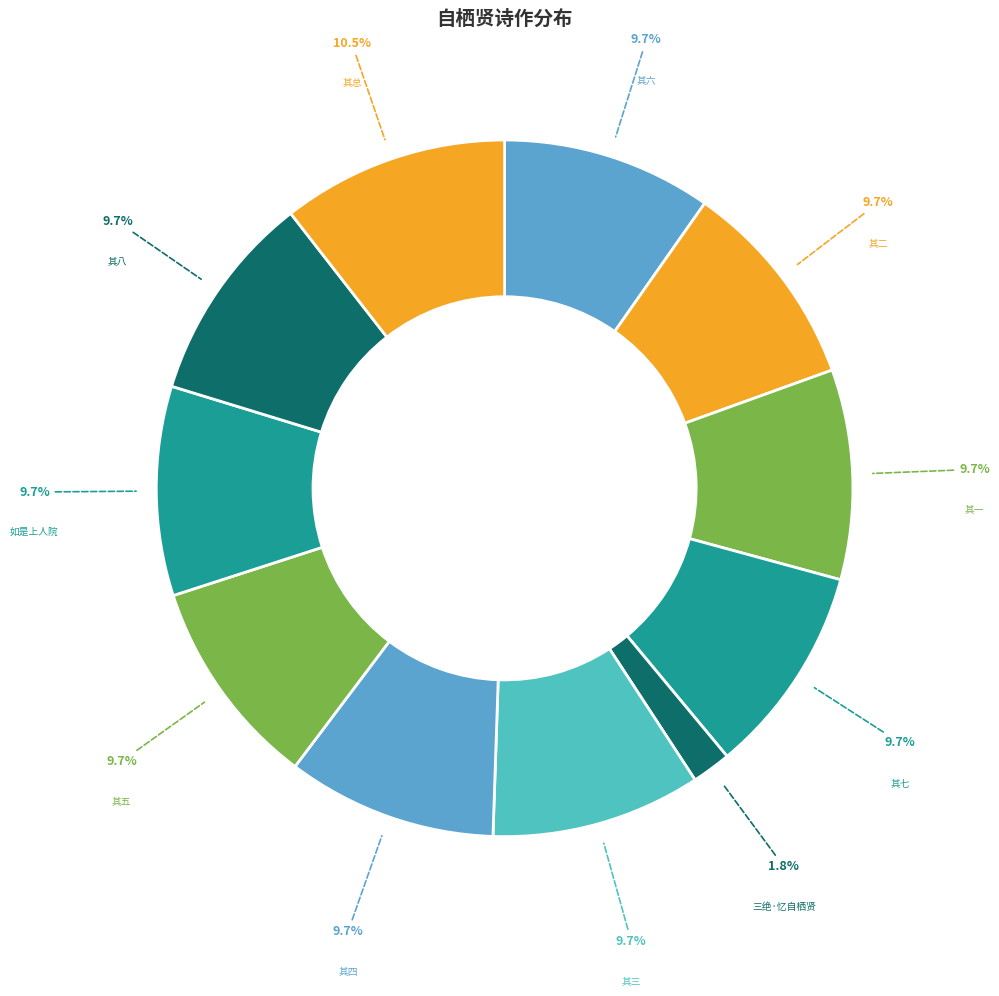

Is there a majority slice in this chart?

No